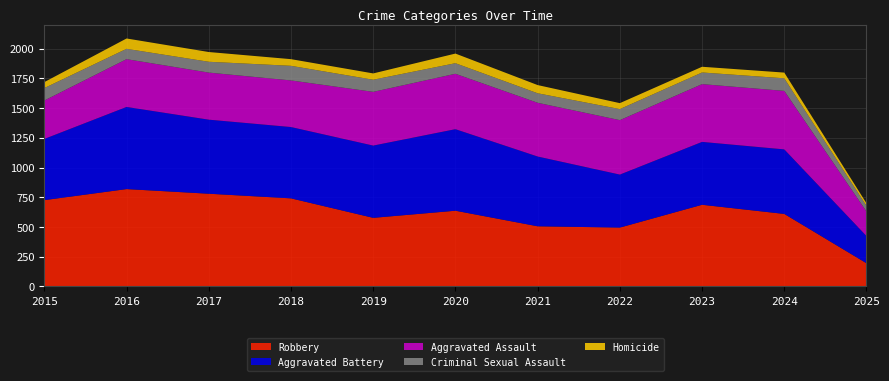

Reading right to left, what are all the values shown in this chart?

Aggravated Assault: 206	492	486	458	452	466	452	392	396	402	323
Aggravated Battery: 229	543	529	446	587	686	608	600	623	691	515
Criminal Sexual Assault: 47	106	98	93	80	89	102	123	91	87	105
Homicide: 22	48	48	50	69	81	53	56	82	87	50
Robbery: 195	610	687	495	506	637	577	741	780	819	726